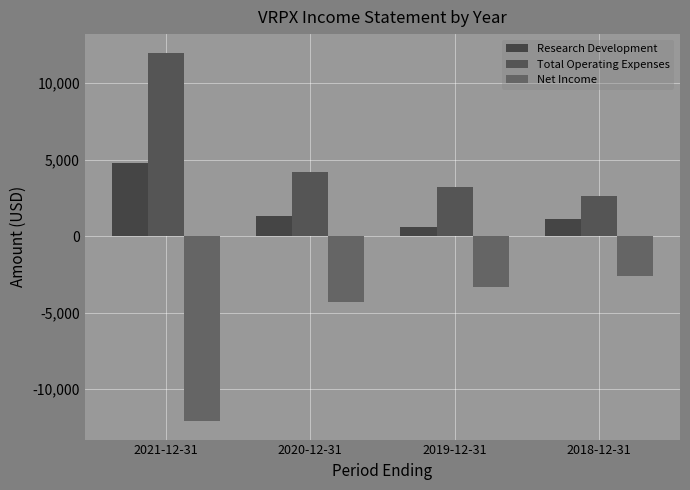

Reading left to right, transcribe all the data shown in this chart.

Research Development: 4800	1300	600	1100
Total Operating Expenses: 12000	4200	3200	2600
Net Income: -12100	-4300	-3300	-2600